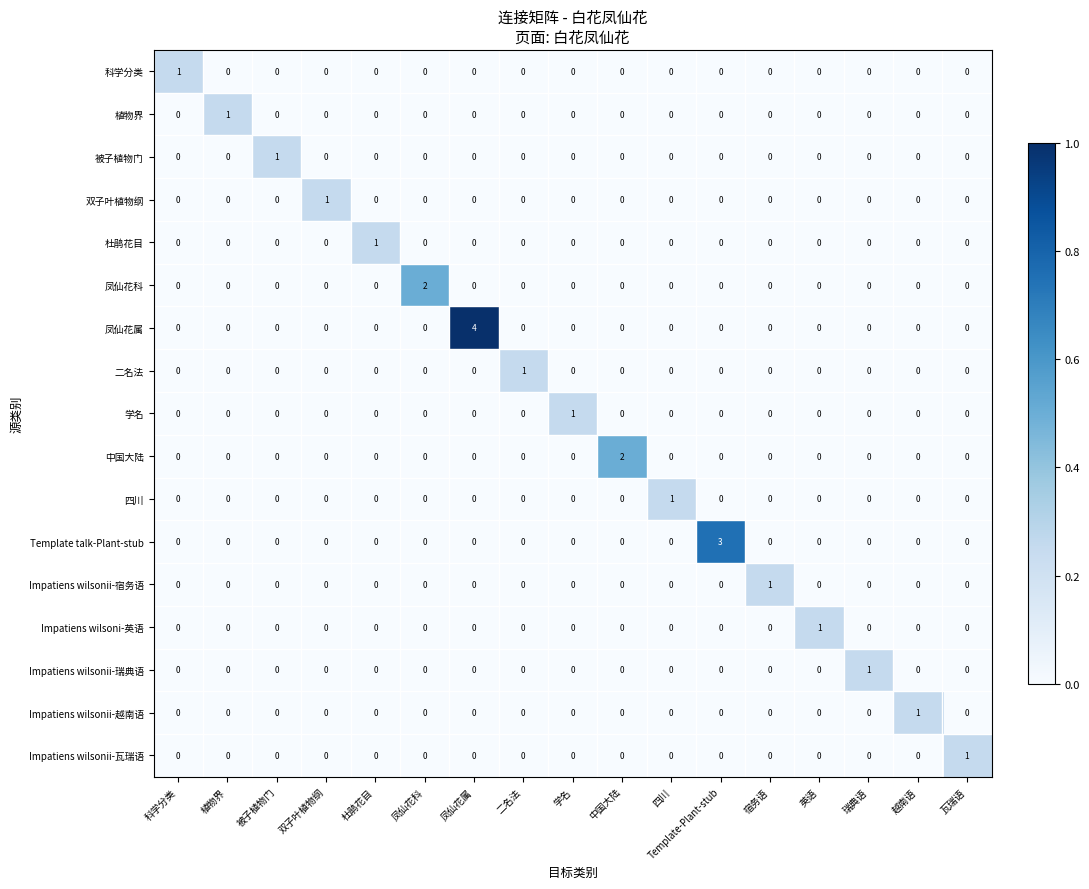

Is it true that 凤仙花科 equals 0 at 中国大陆?

True